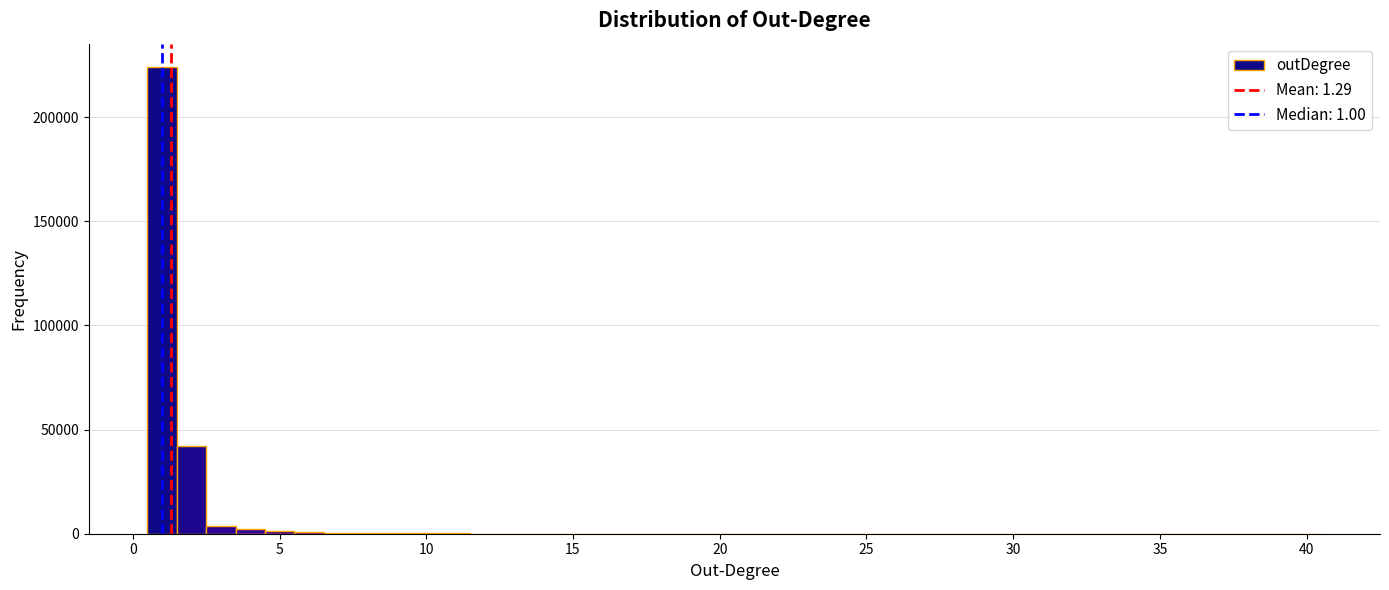

Read against the x-axis, roughly where is the centre of the tallest bar?

1.0